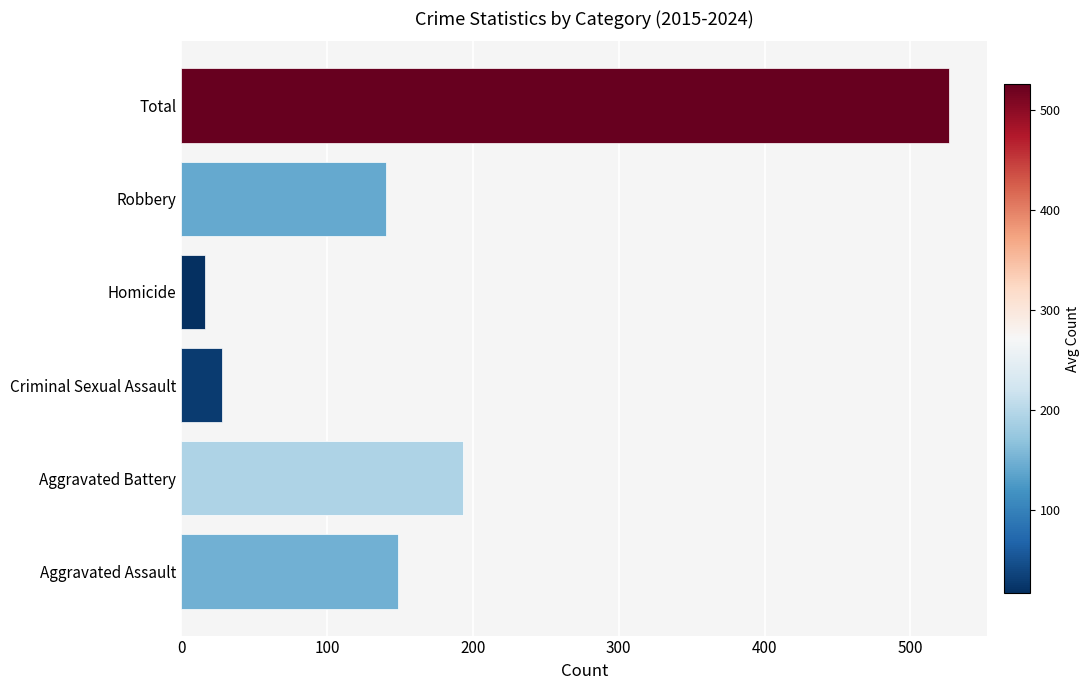

True or false: the data shows 317.2 at Total.

False